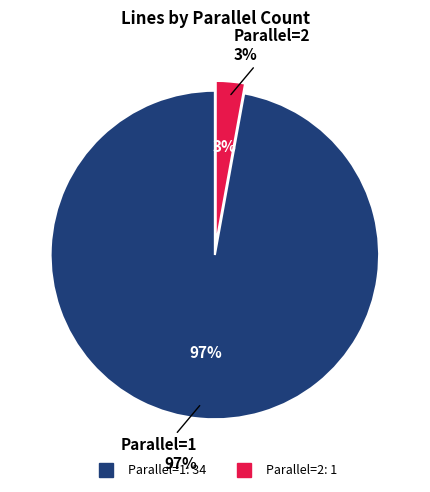

What is the largest slice in the pie chart?

1